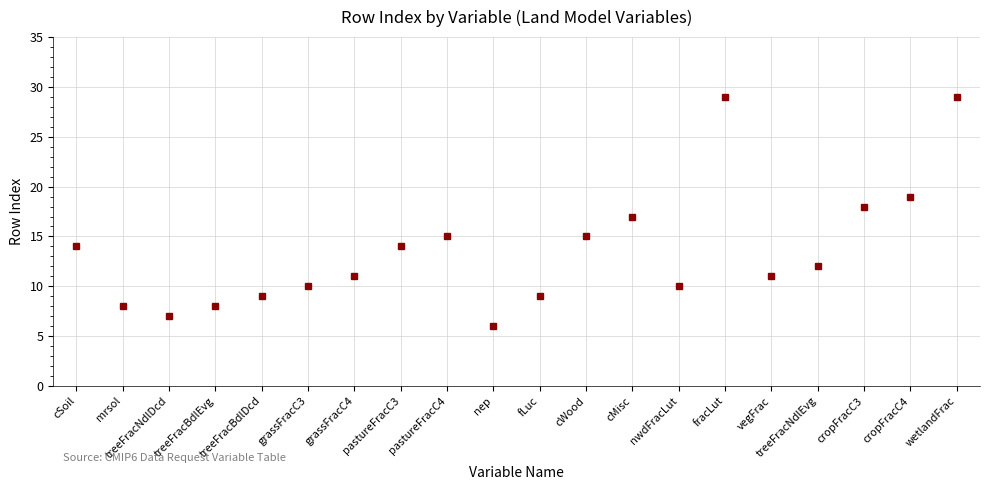

True or false: the data shows 27 at cWood.

False